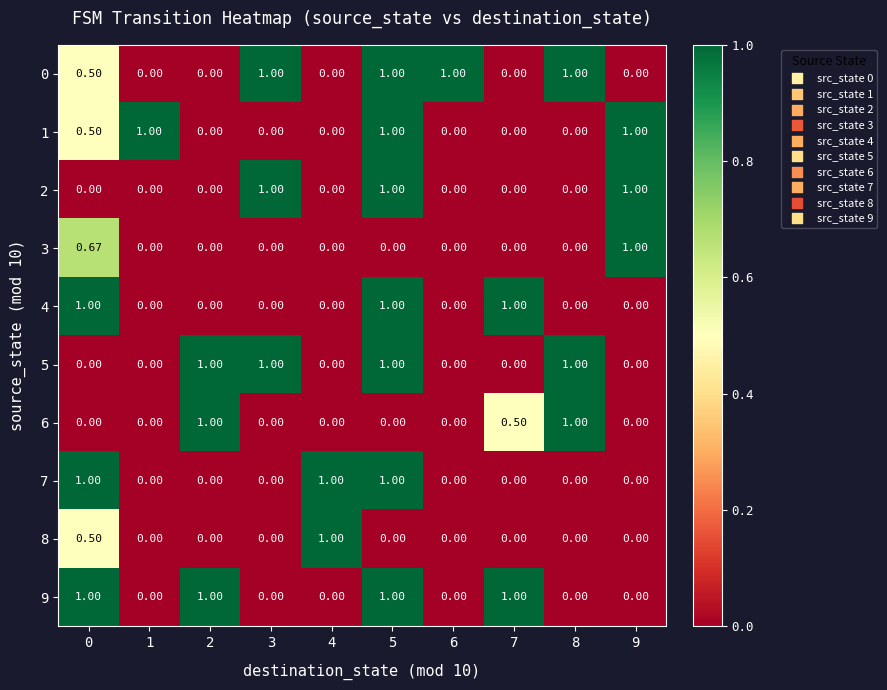

How many values in the 7 series exceed 0?

3